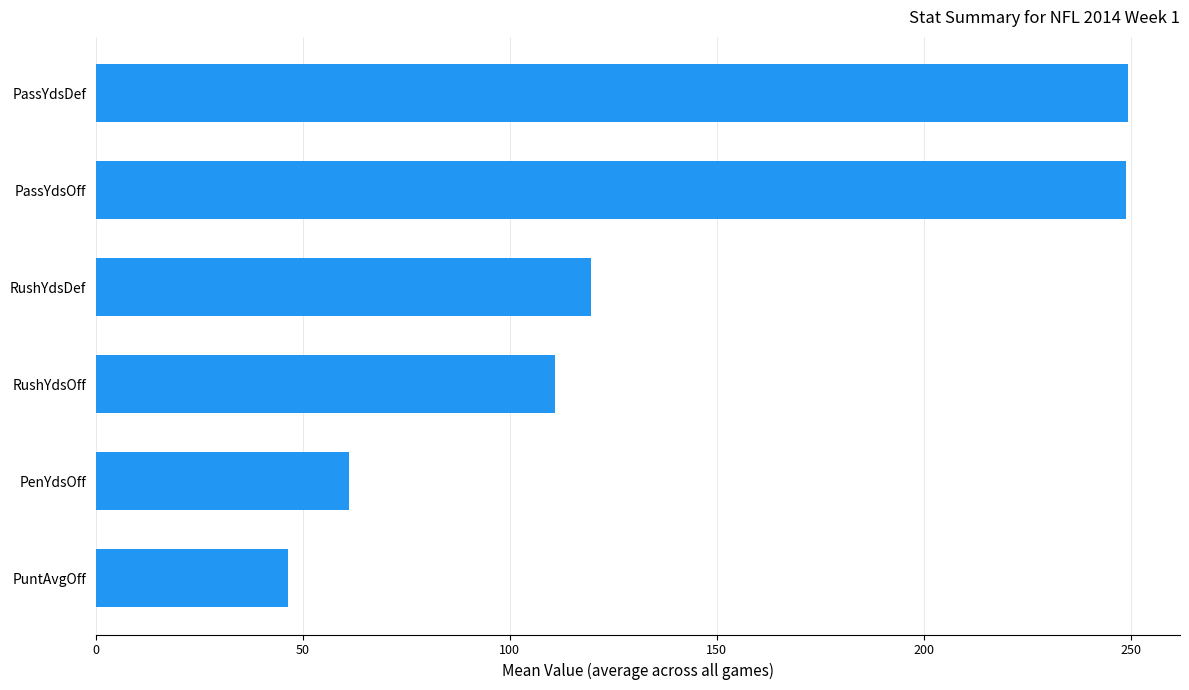

Approximately how many times larger is the value at RushYdsOff compared to PenYdsOff?

1.8